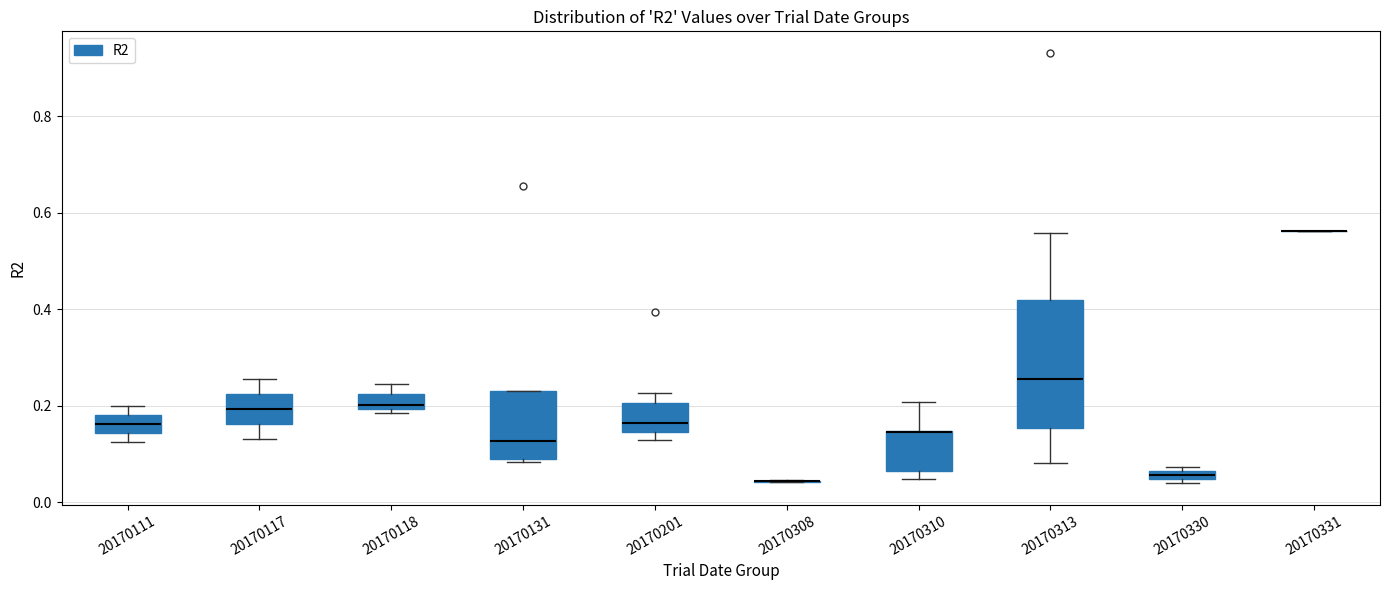

Comparing the boxes themselves (not the whiskers), which one is the tallest?

20170313